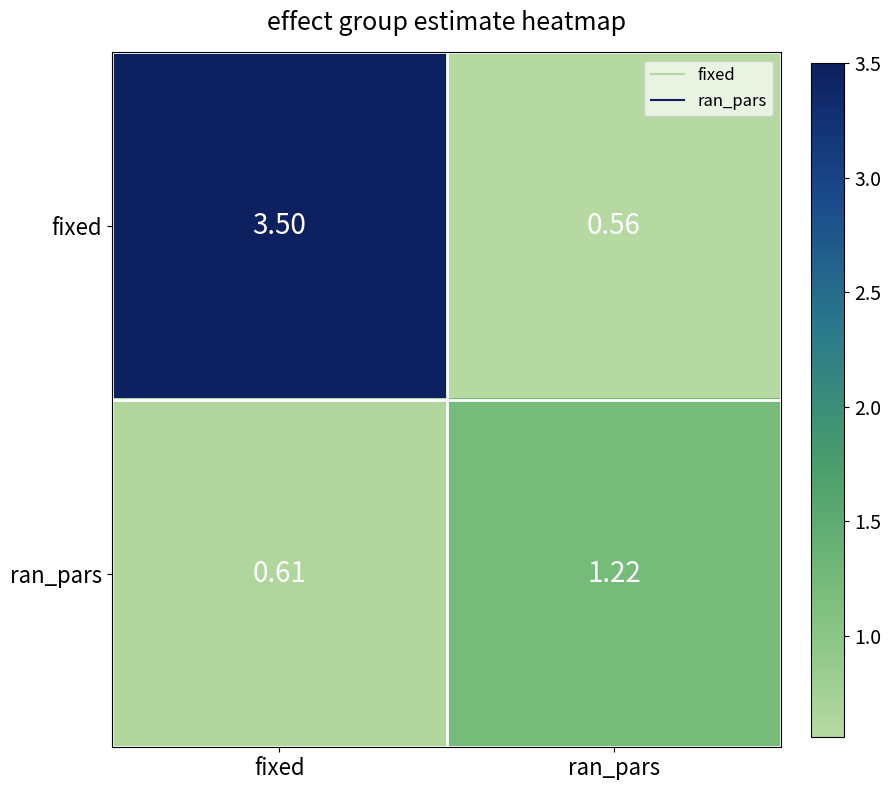

Is the value of ran_pars at ran_pars greater than the value of fixed at fixed?

No